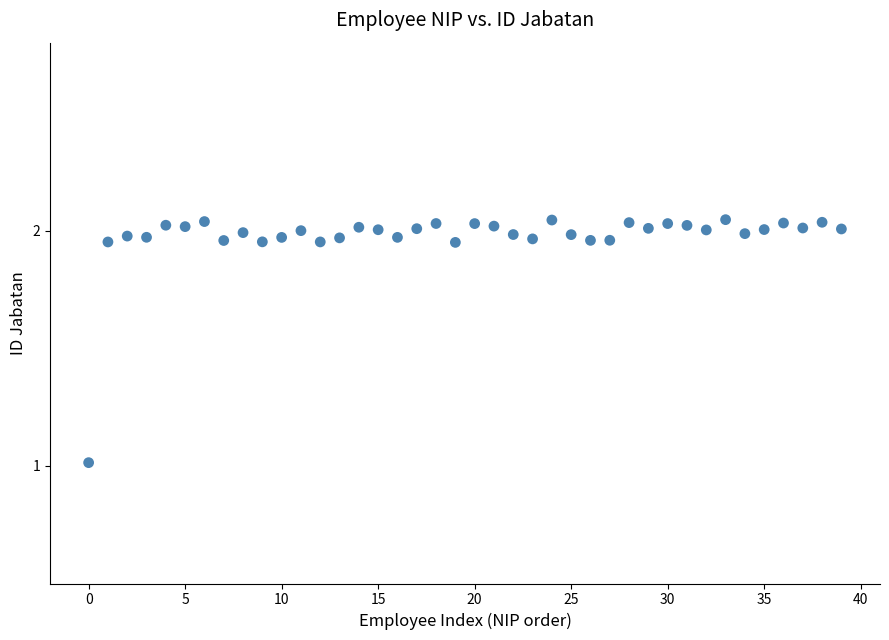

What is the range of Y values (max minus min)?

1.0